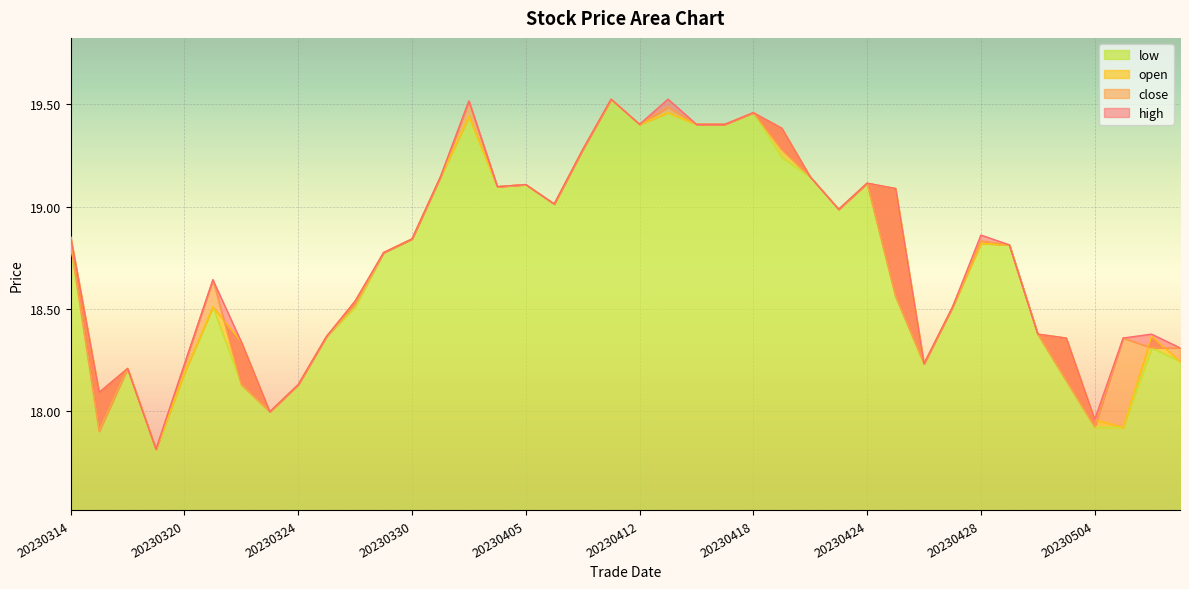

Reading left to right, list all the values displayed in this chart.

high: 20230314=18.9	20230315=18.1	20230316=18.2	20230317=17.8	20230320=18.2	20230321=18.6	20230322=18.3	20230323=18.0	20230324=18.1	20230327=18.4	20230328=18.5	20230329=18.8	20230330=18.8	20230331=19.1	20230403=19.5	20230404=19.1	20230405=19.1	20230406=19.0	20230410=19.3	20230411=19.5	20230412=19.4	20230413=19.5	20230414=19.4	20230417=19.4	20230418=19.5	20230419=19.4	20230420=19.1	20230421=19.0	20230424=19.1	20230425=19.1	20230426=18.2	20230427=18.5	20230428=18.9	20230501=18.8	20230502=18.4	20230503=18.4	20230504=18.0	20230505=18.4	20230508=18.4	20230509=18.3
close: 20230314=18.8	20230315=17.9	20230316=18.2	20230317=17.8	20230320=18.2	20230321=18.6	20230322=18.1	20230323=18.0	20230324=18.1	20230327=18.4	20230328=18.5	20230329=18.8	20230330=18.8	20230331=19.1	20230403=19.5	20230404=19.1	20230405=19.1	20230406=19.0	20230410=19.3	20230411=19.5	20230412=19.4	20230413=19.5	20230414=19.4	20230417=19.4	20230418=19.5	20230419=19.3	20230420=19.1	20230421=19.0	20230424=19.1	20230425=18.6	20230426=18.2	20230427=18.5	20230428=18.8	20230501=18.8	20230502=18.4	20230503=18.1	20230504=17.9	20230505=18.4	20230508=18.3	20230509=18.3
open: 20230314=18.9	20230315=18.1	20230316=18.2	20230317=17.8	20230320=18.2	20230321=18.5	20230322=18.3	20230323=18.0	20230324=18.1	20230327=18.4	20230328=18.5	20230329=18.8	20230330=18.8	20230331=19.1	20230403=19.4	20230404=19.1	20230405=19.1	20230406=19.0	20230410=19.3	20230411=19.5	20230412=19.4	20230413=19.5	20230414=19.4	20230417=19.4	20230418=19.5	20230419=19.4	20230420=19.1	20230421=19.0	20230424=19.1	20230425=19.1	20230426=18.2	20230427=18.5	20230428=18.8	20230501=18.8	20230502=18.4	20230503=18.4	20230504=18.0	20230505=17.9	20230508=18.4	20230509=18.2
low: 20230314=18.8	20230315=17.9	20230316=18.2	20230317=17.8	20230320=18.2	20230321=18.5	20230322=18.1	20230323=18.0	20230324=18.1	20230327=18.4	20230328=18.5	20230329=18.8	20230330=18.8	20230331=19.1	20230403=19.4	20230404=19.1	20230405=19.1	20230406=19.0	20230410=19.3	20230411=19.5	20230412=19.4	20230413=19.5	20230414=19.4	20230417=19.4	20230418=19.5	20230419=19.2	20230420=19.1	20230421=19.0	20230424=19.1	20230425=18.6	20230426=18.2	20230427=18.5	20230428=18.8	20230501=18.8	20230502=18.4	20230503=18.1	20230504=17.9	20230505=17.9	20230508=18.3	20230509=18.2